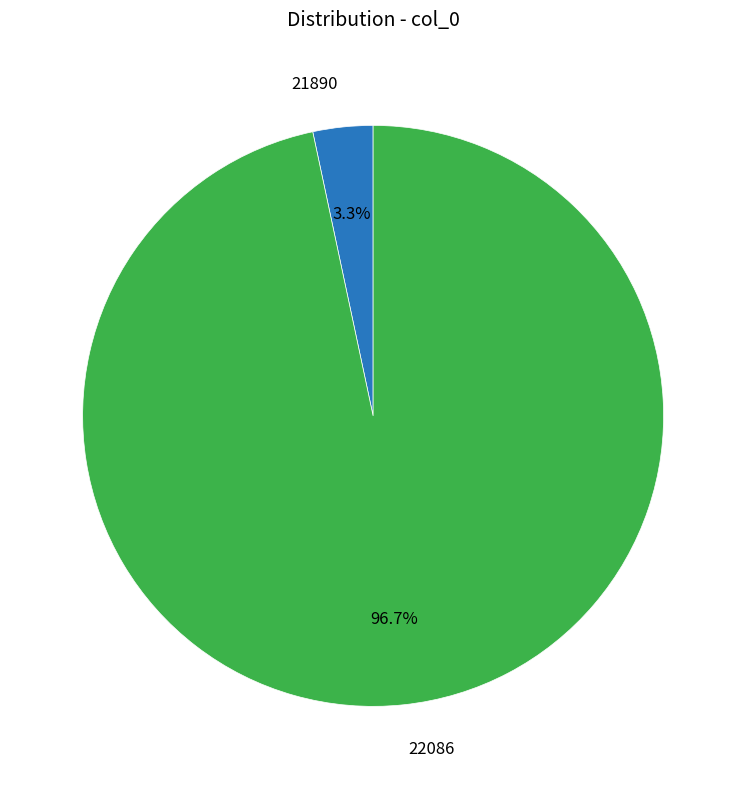

How much of the chart is everything except 22086?

3.3%